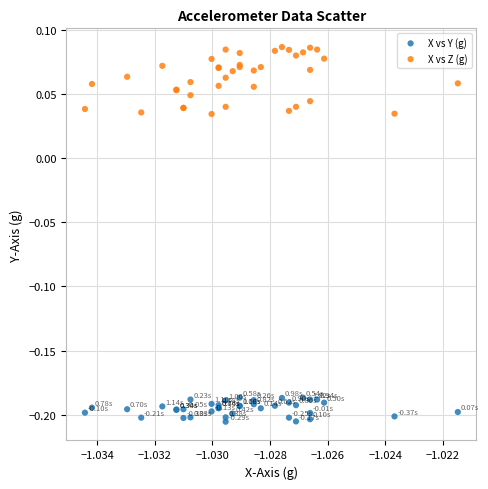

What are all the series names shown in the legend?

X vs Y (g), X vs Z (g)